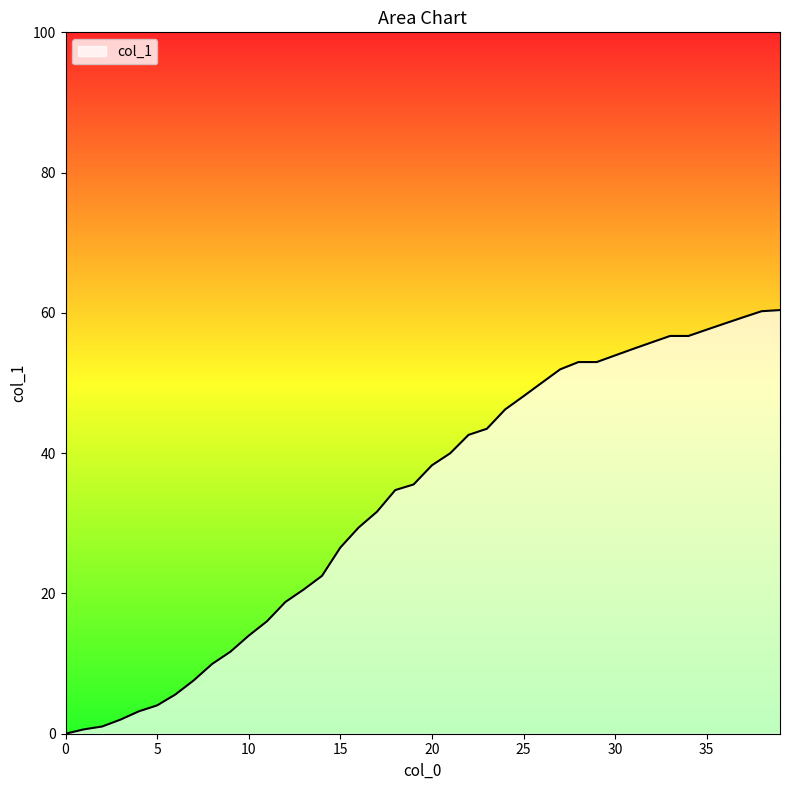

Does the chart display data point markers on the line(s)?

No